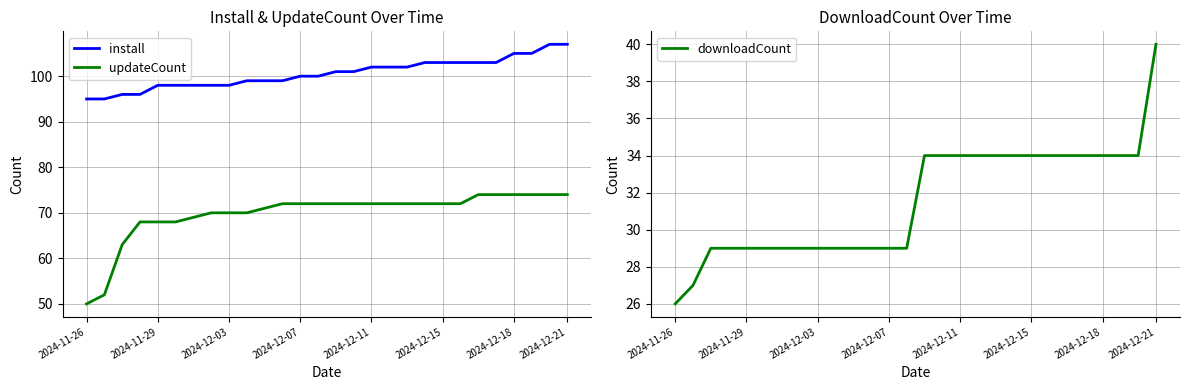

Is it true that downloadCount equals 16 at 2024-12-15?

False